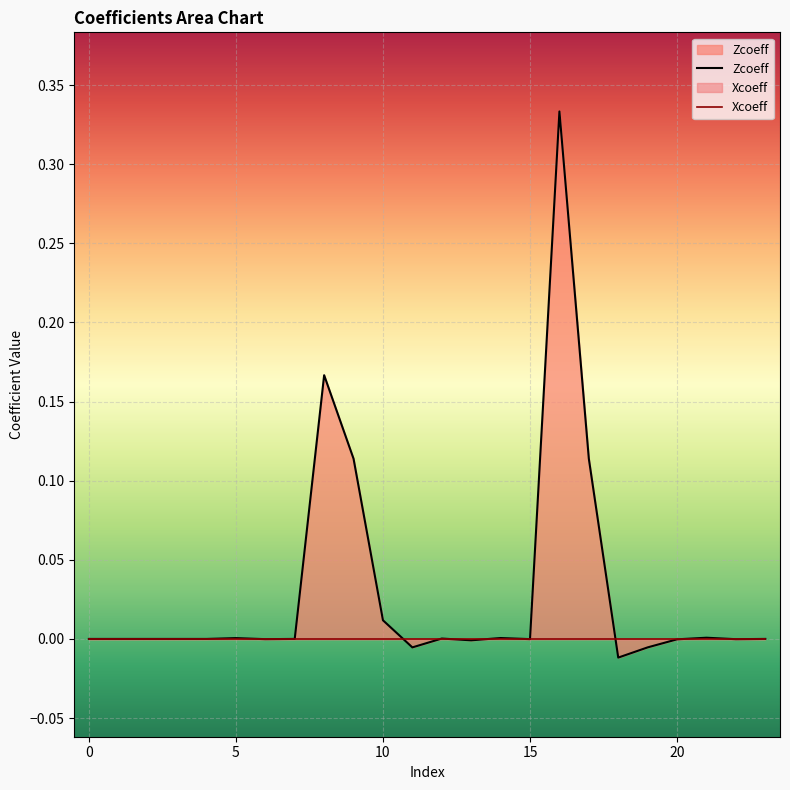

Reading left to right, what are all the values shown in this chart?

Zcoeff: 0.0	0.0	0.0	0.0	0.0	0.0	-0.0	0.0	0.2	0.1	0.0	-0.0	0.0	-0.0	0.0	-0.0	0.3	0.1	-0.0	-0.0	-0.0	0.0	-0.0	0.0
Xcoeff: 0.0	0.0	0.0	0.0	0.0	0.0	0.0	0.0	0.0	0.0	0.0	0.0	0.0	0.0	0.0	0.0	0.0	0.0	0.0	0.0	0.0	0.0	0.0	0.0